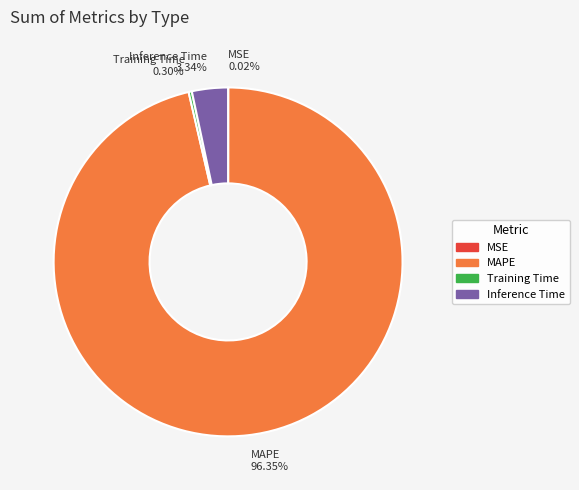

To the nearest percent, what is the average slice percentage?

25%